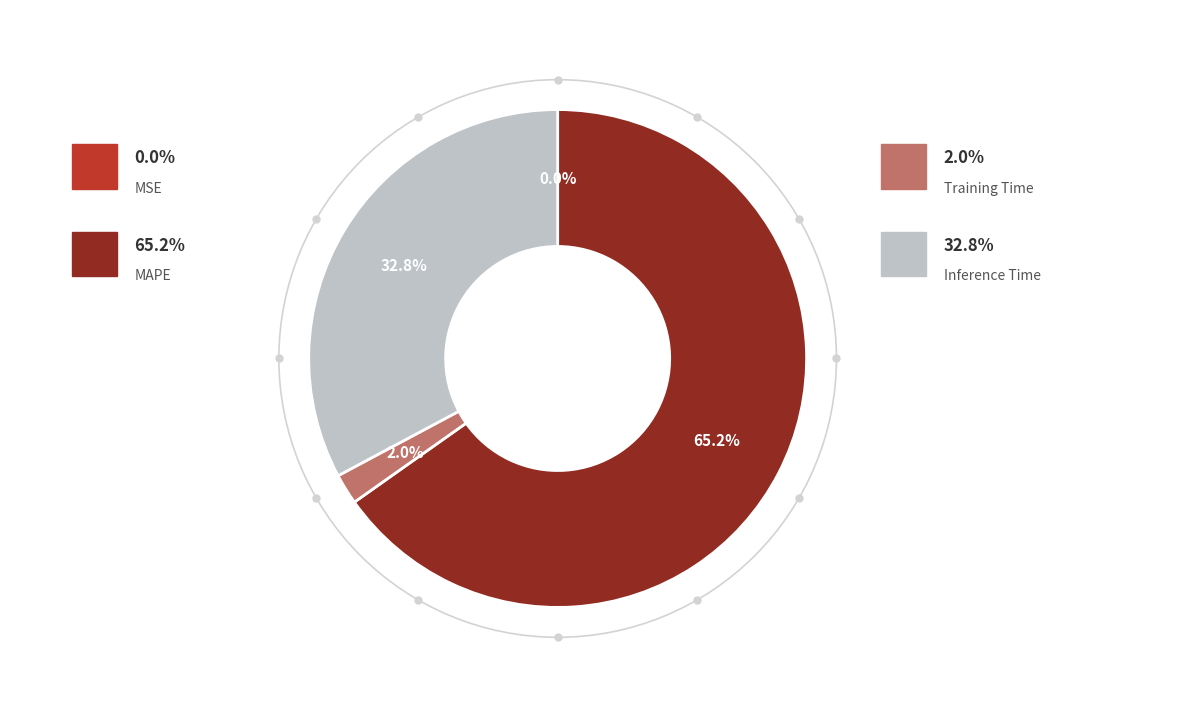

Is there a majority slice in this chart?

Yes